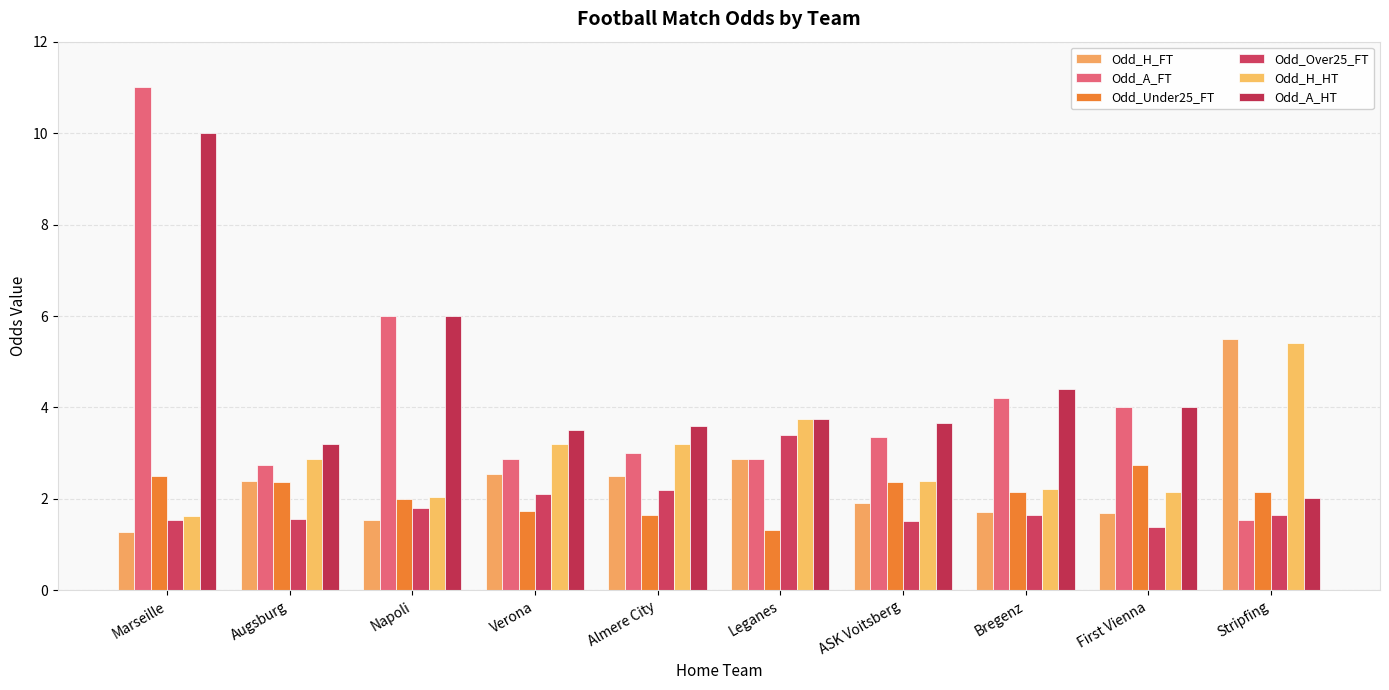

Is the value of Odd_A_HT at Leganes greater than the value of Odd_Under25_FT at Augsburg?

Yes